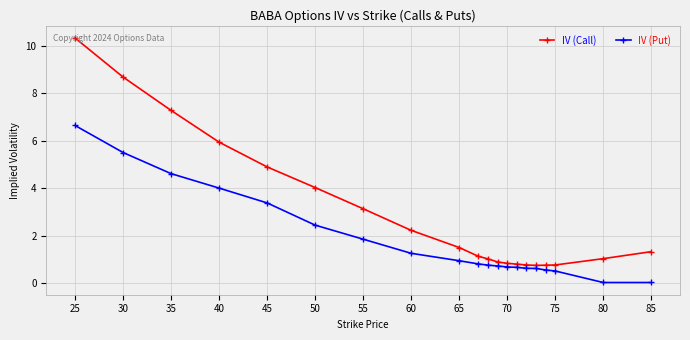

Which series has the widest spread of values?

IV (Call)